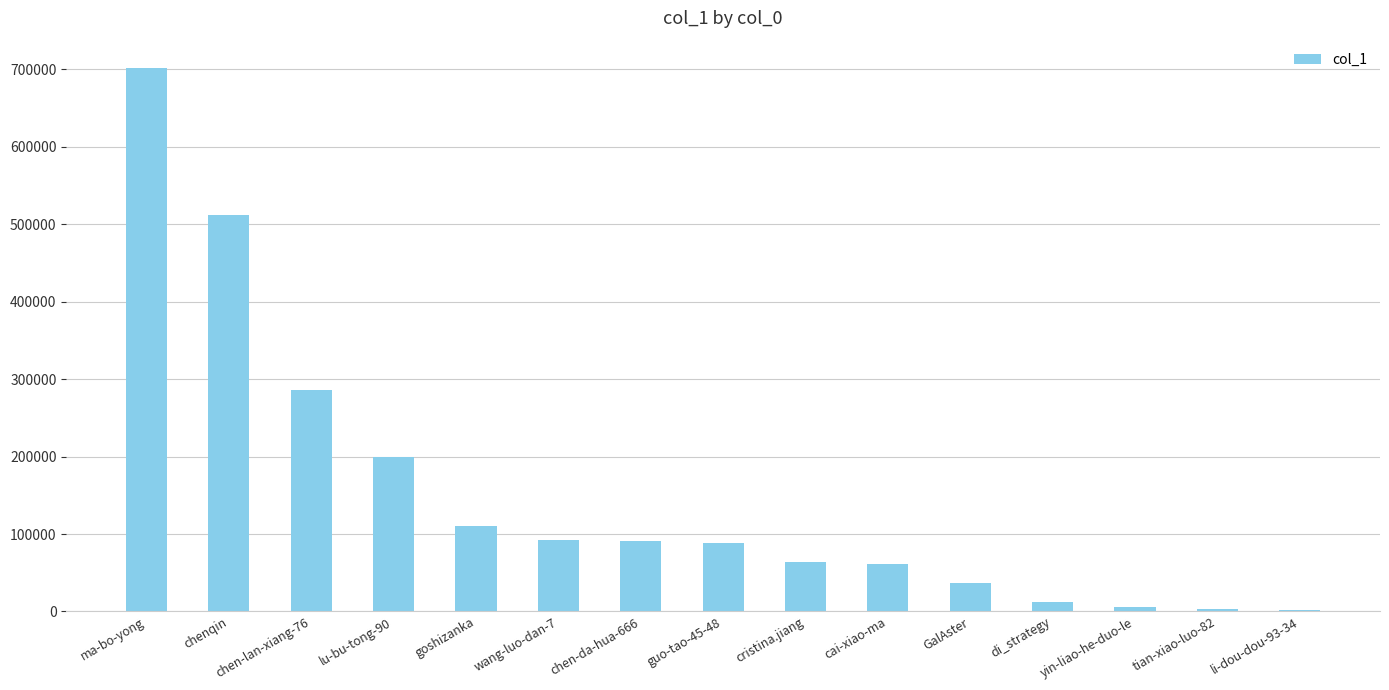

What is the average value?

151047